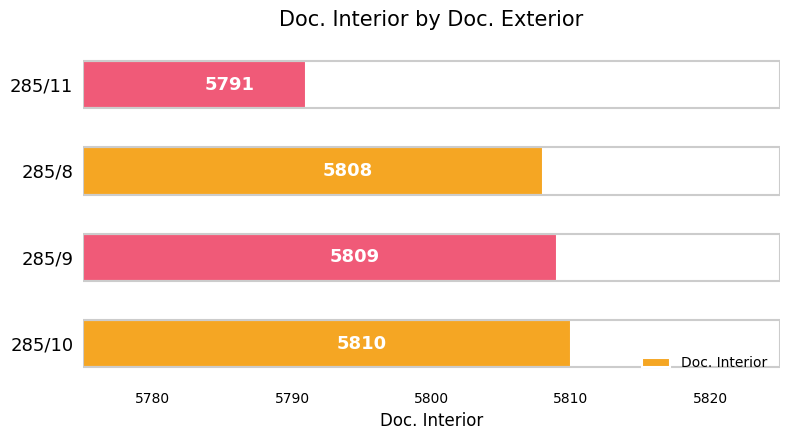

Rank the categories by value from highest to lowest.

285/10, 285/9, 285/8, 285/11